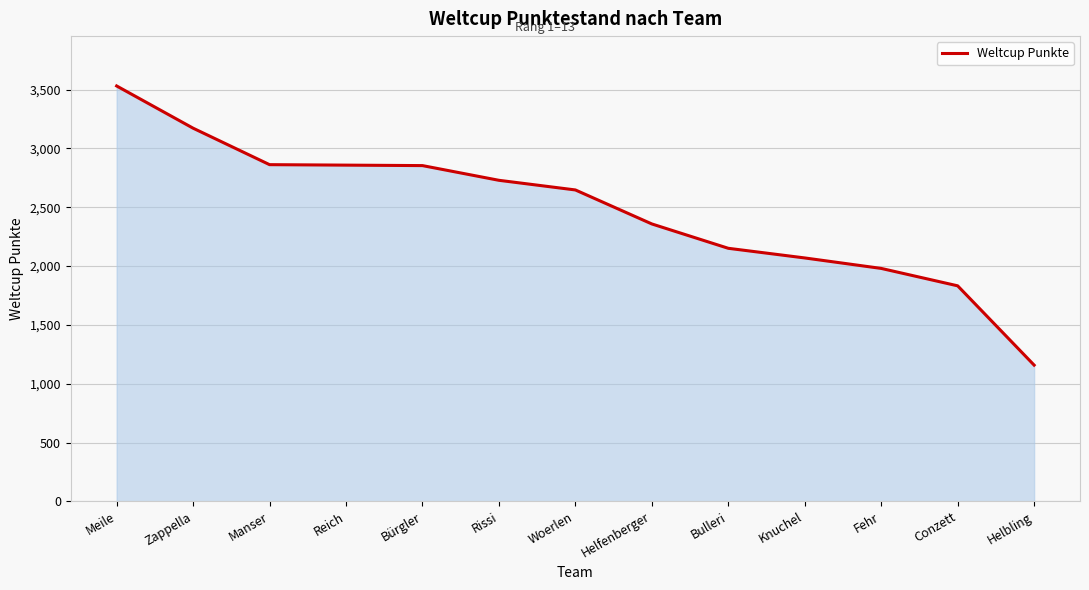

What is the approximate value at Zappella, to the nearest 10?

3170